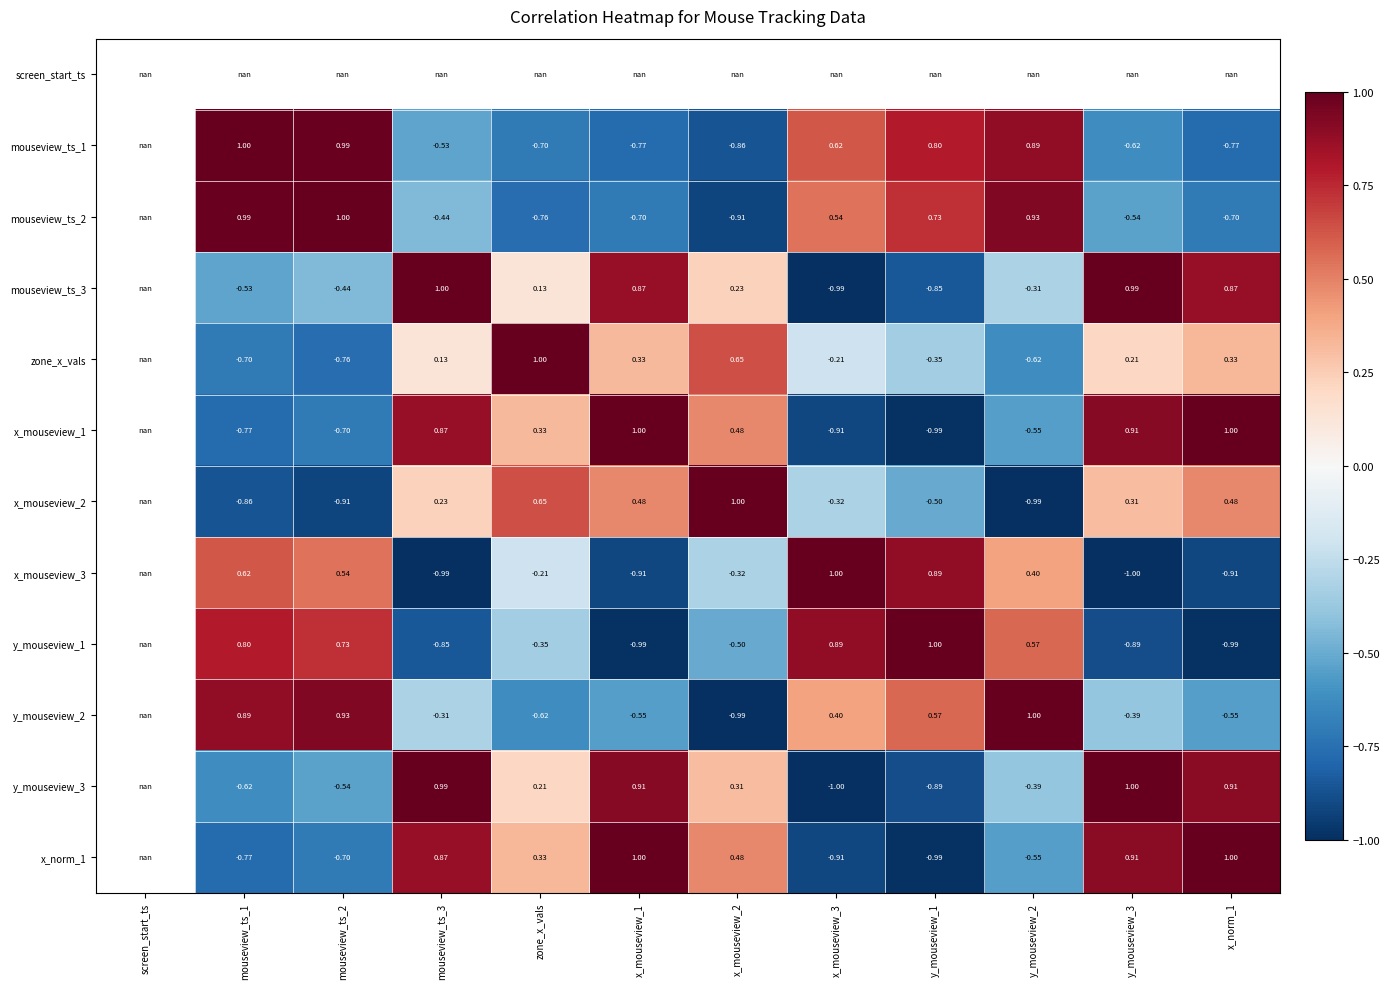

True or false: y_mouseview_3 has a value of 0.3 at x_mouseview_1.

False